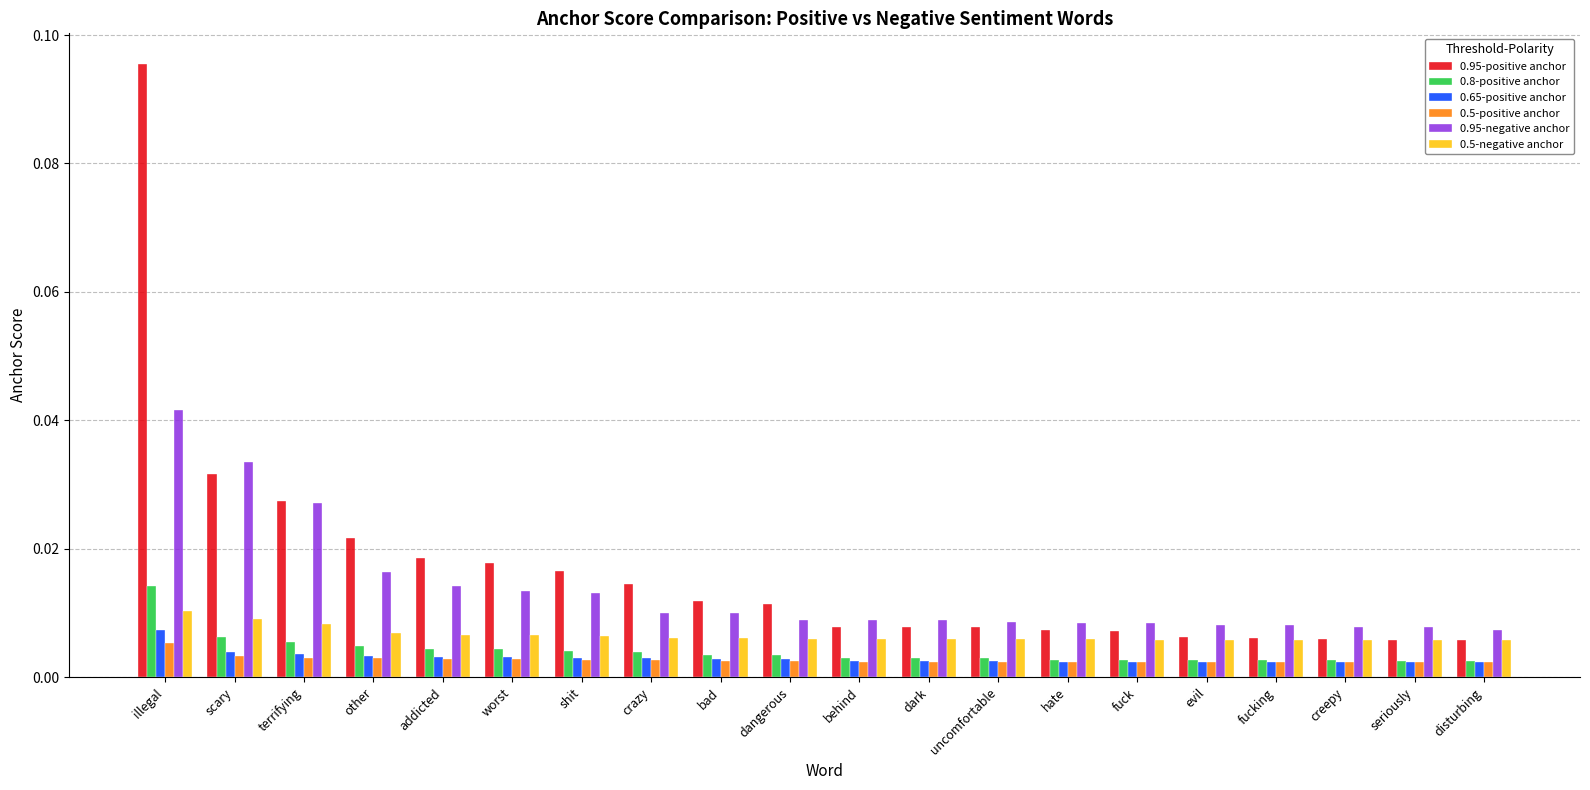

At which category is the sum across all series the highest?

illegal